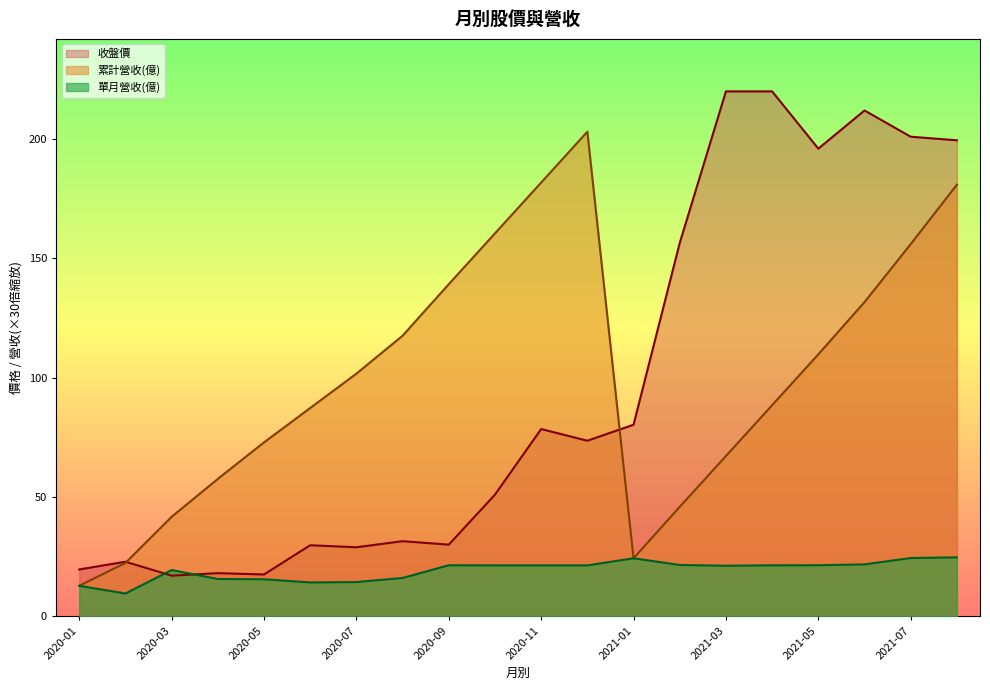

What is the label of the 13th point from the left?

2021-01